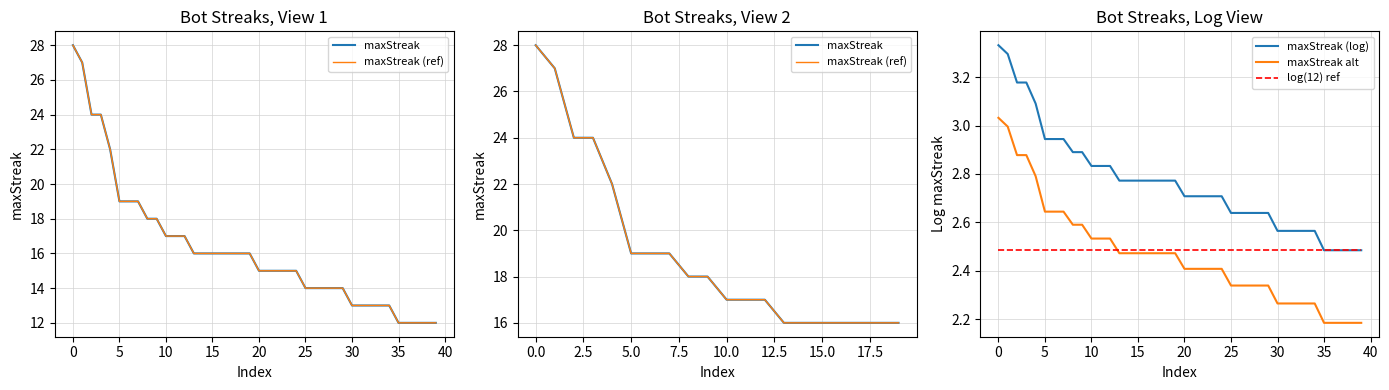

Is the value of maxStreak (log) at 10 greater than the value of log(12) ref at 0?

Yes